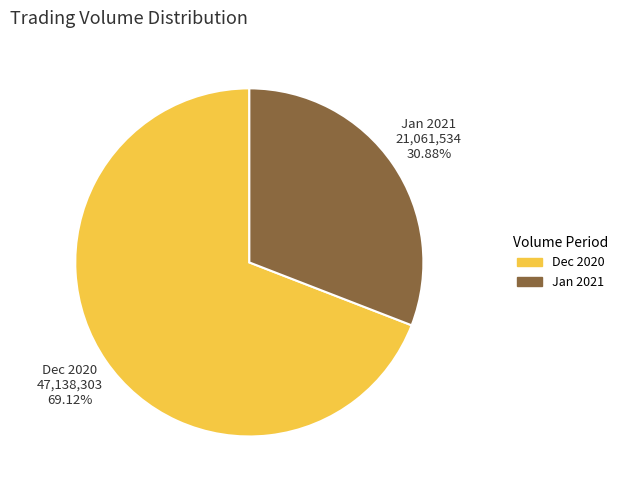

Approximately how many times larger is the value at Dec 2020 compared to Jan 2021?

2.2